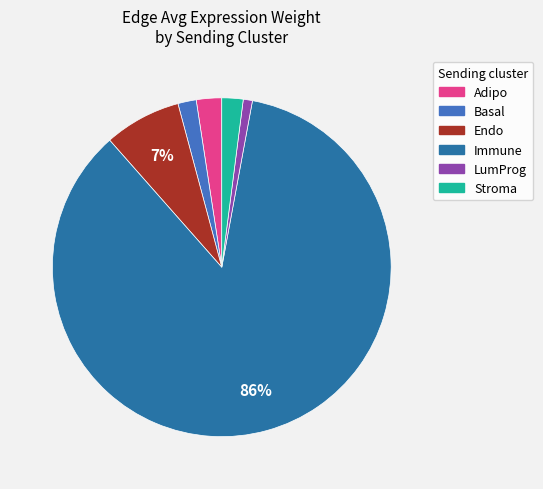

To the nearest percent, what is the difference between the largest and smallest slice percentages?

85%